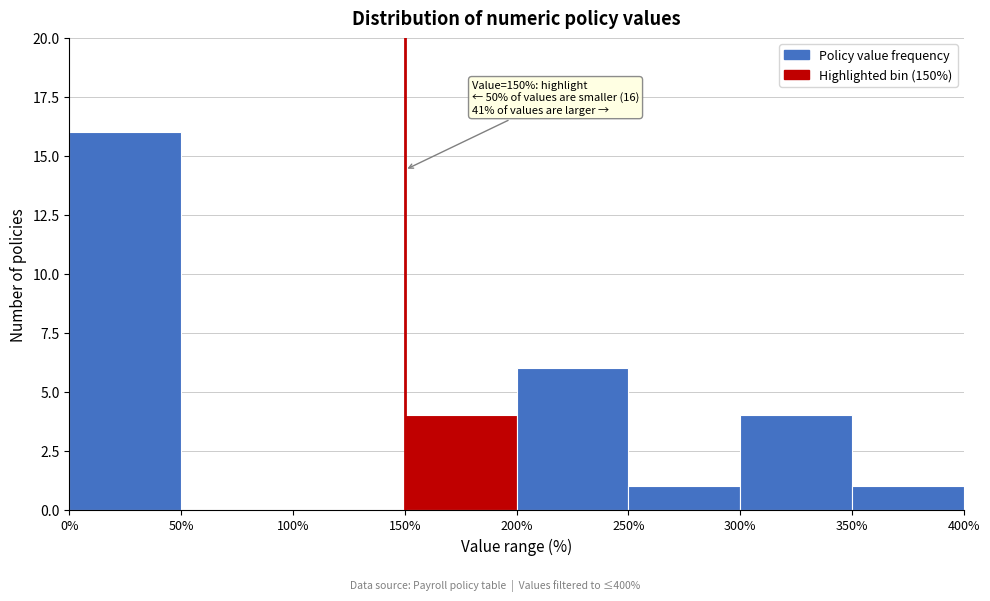

Over which range of the x-axis is the bar tallest?

0% to 50%